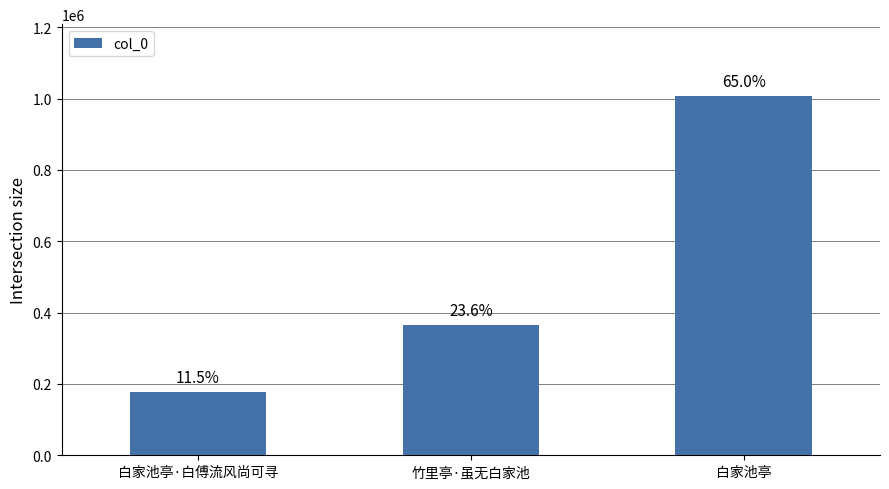

Does the chart contain stacked bars?

No